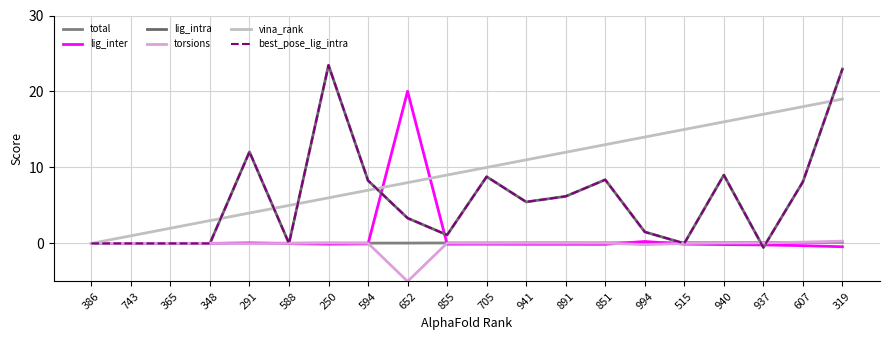

Which series has the widest spread of values?

lig_intra